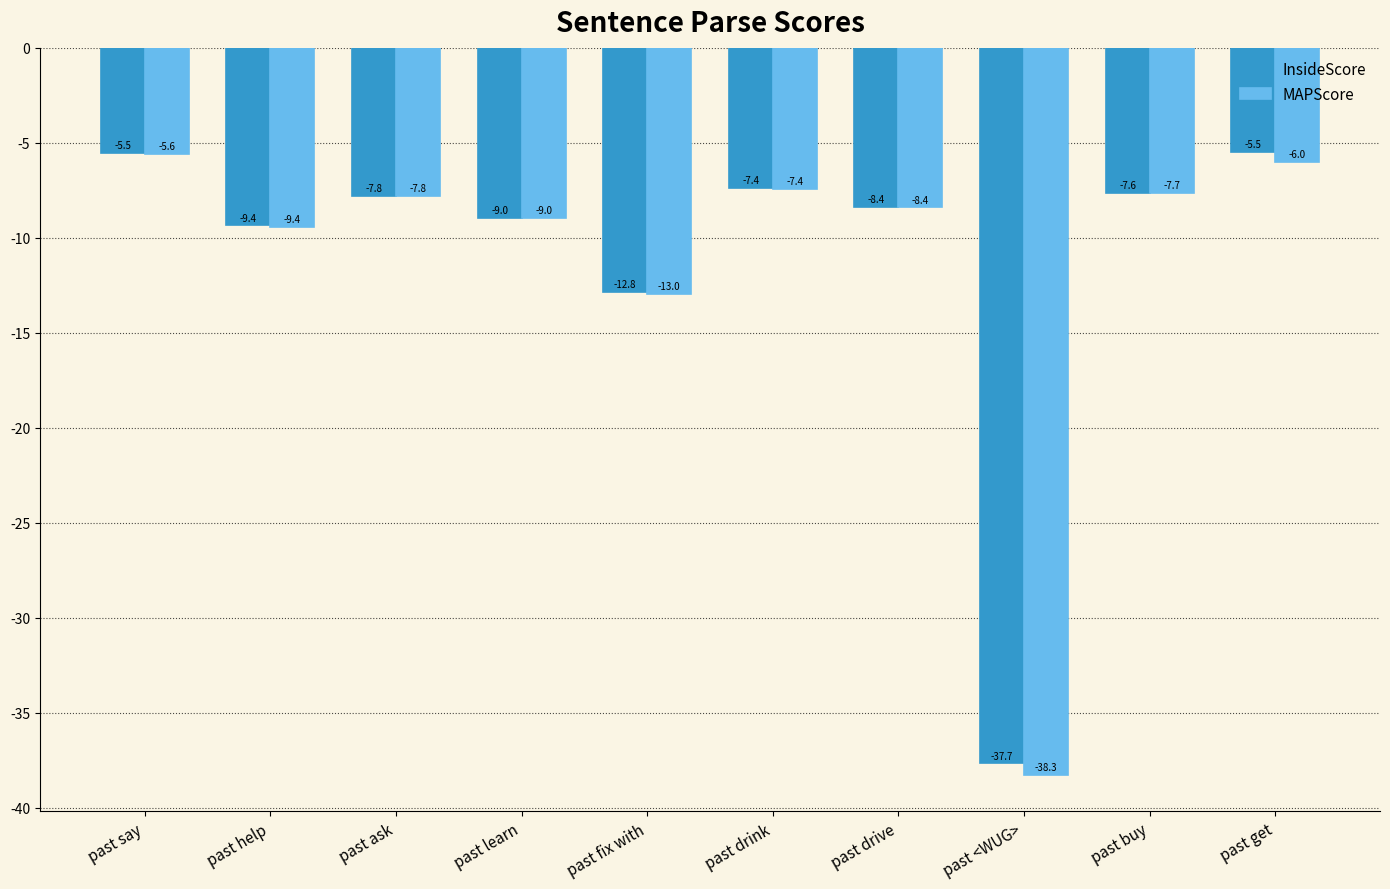

Which series has the largest total across all categories?

InsideScore